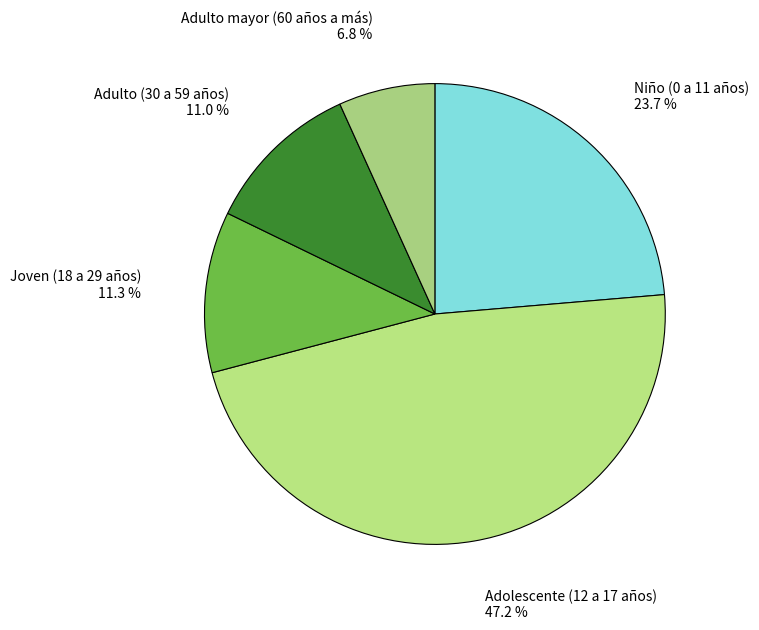

Combined, do Niño (0 a 11 años) and Adulto mayor (60 años a más) account for over 50%?

No